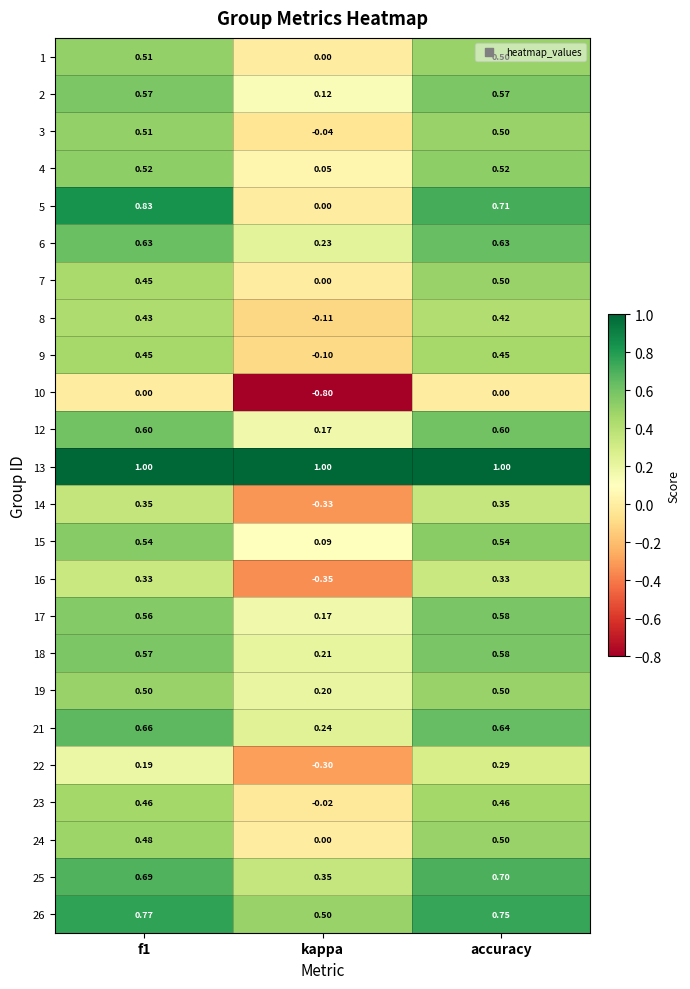

Where is 24 nearest to the value 0?

kappa